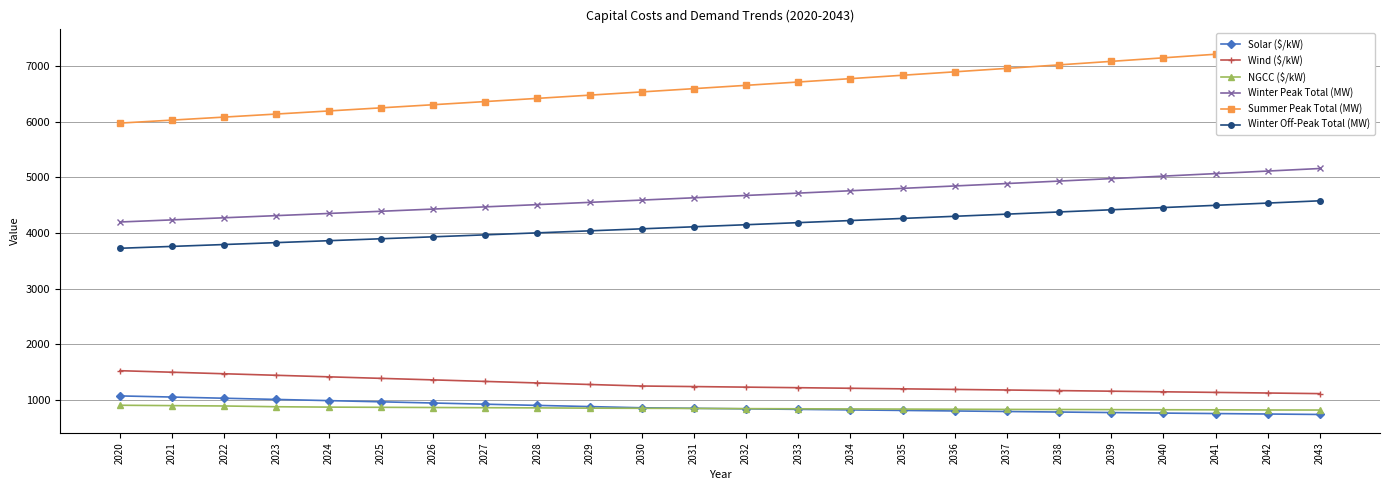

What is the value of the Summer Peak Total (MW) point at the 24th from the left?

7341.1